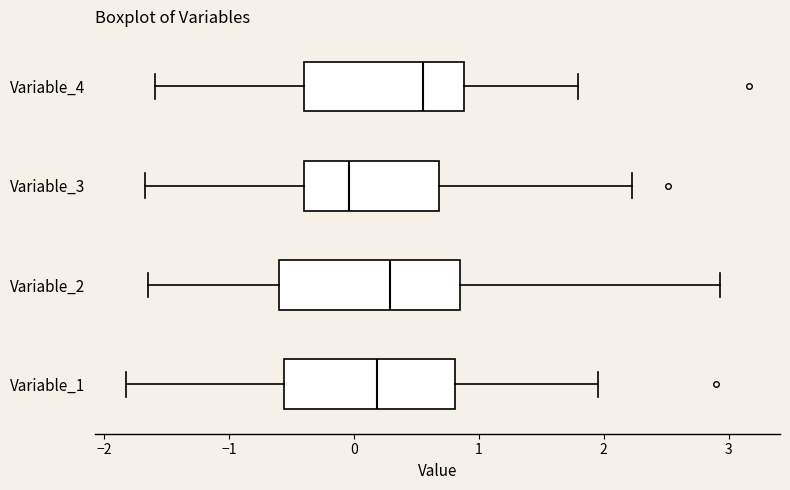

Where does the right whisker of the box for Variable_4 end on the x-axis? The values are not printed on the chart, so give them approximately, as read against the axis.

1.8